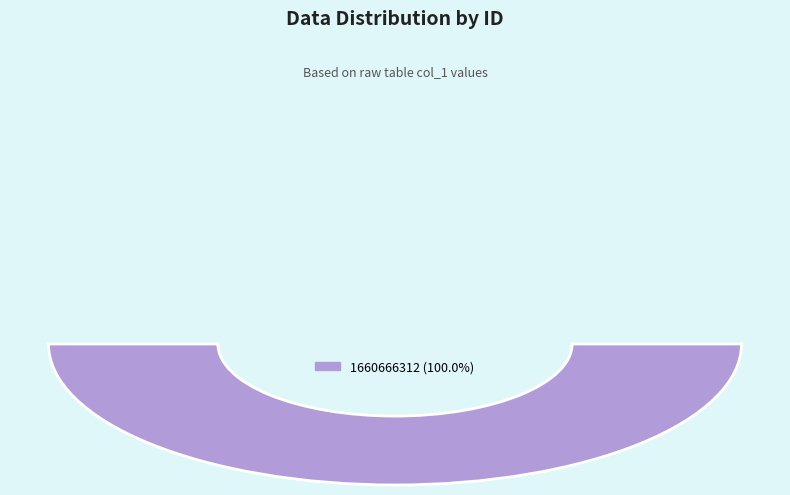

Which slice is the largest?

1660666312